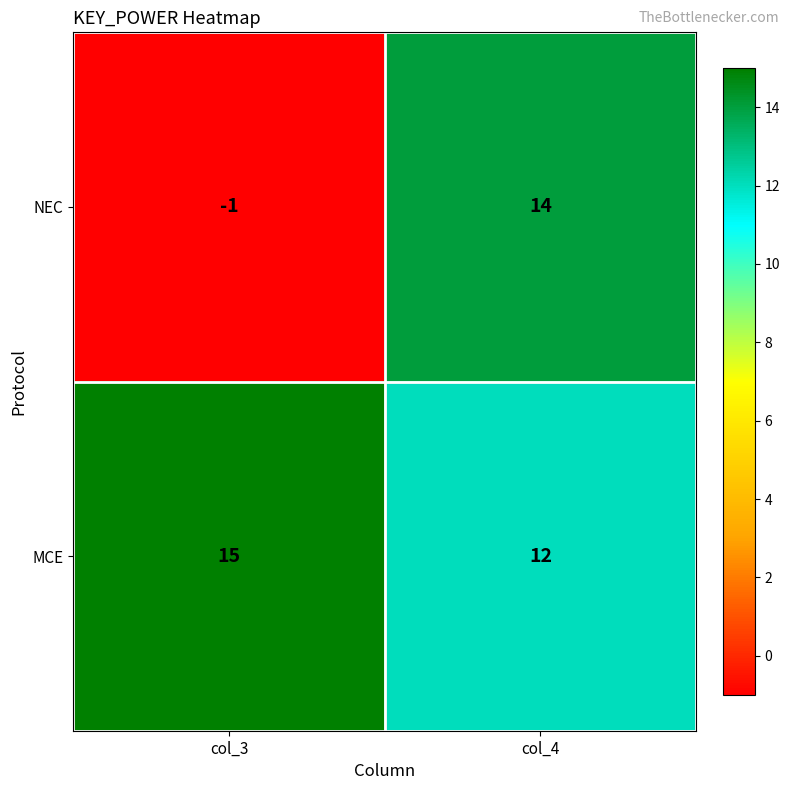

How many values in the NEC series are below 14?

1